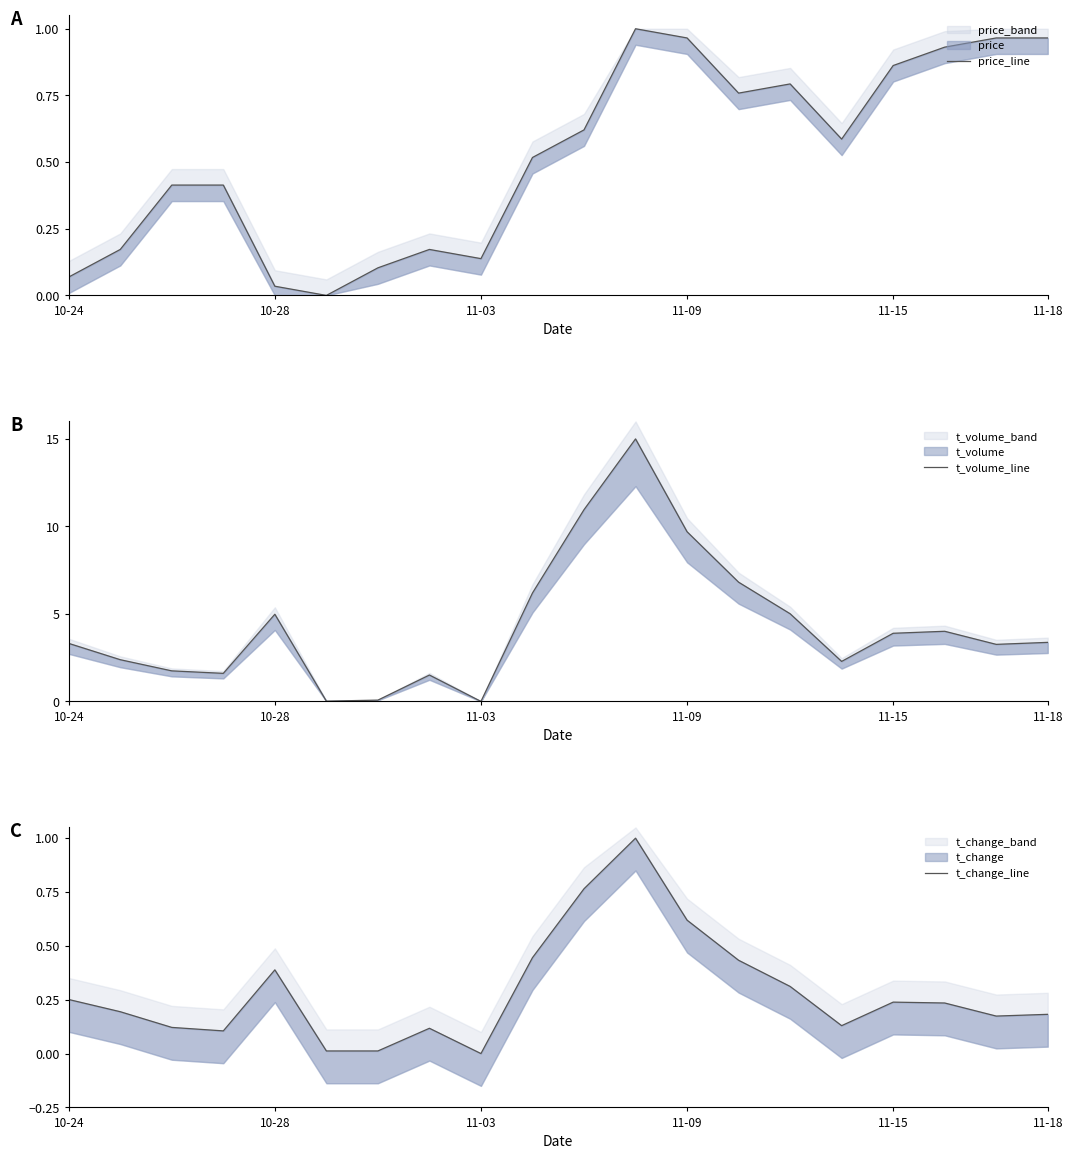

Rank the series by their maximum value, from highest to lowest.

t_volume_line, t_change_line, price_line